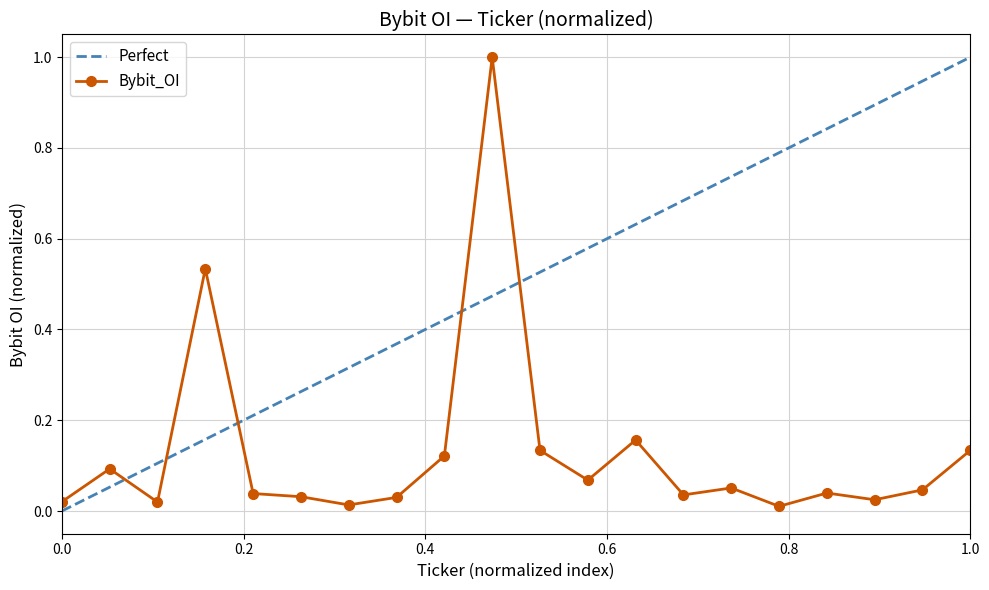

What is the maximum value for Bybit_OI?

1.0